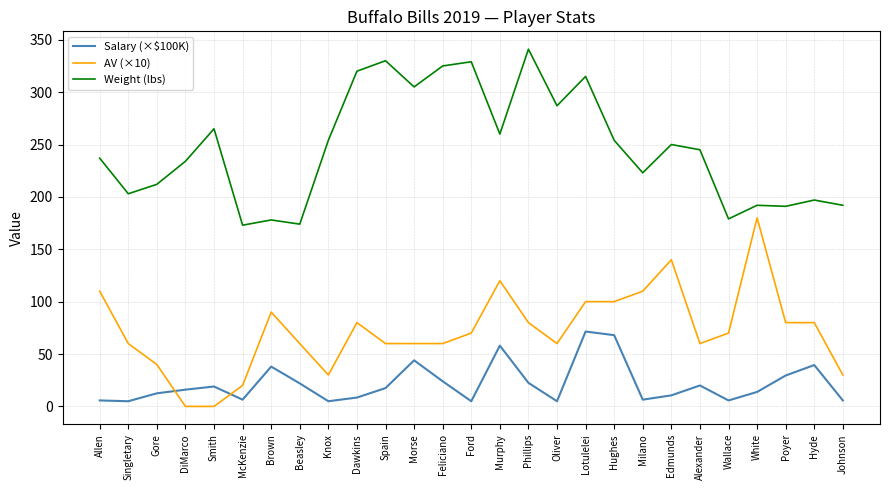

What is the maximum value shown in the chart?

341.0